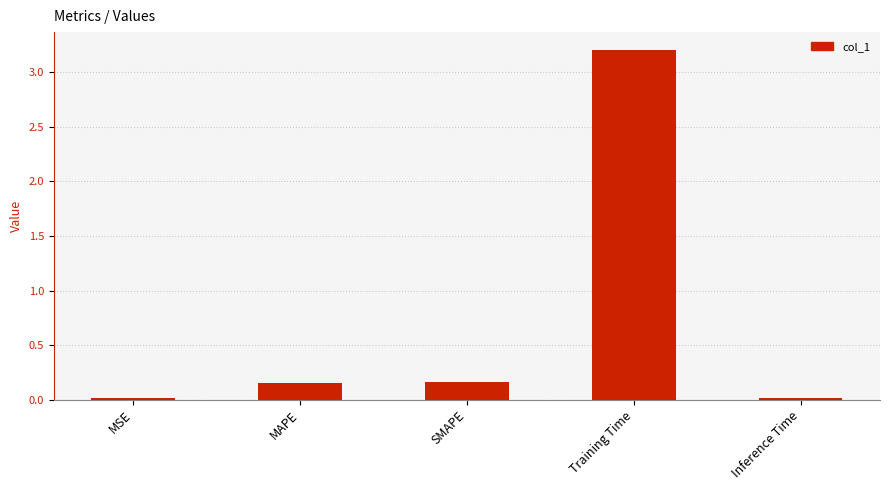

What is the difference between the maximum and minimum values?

3.2